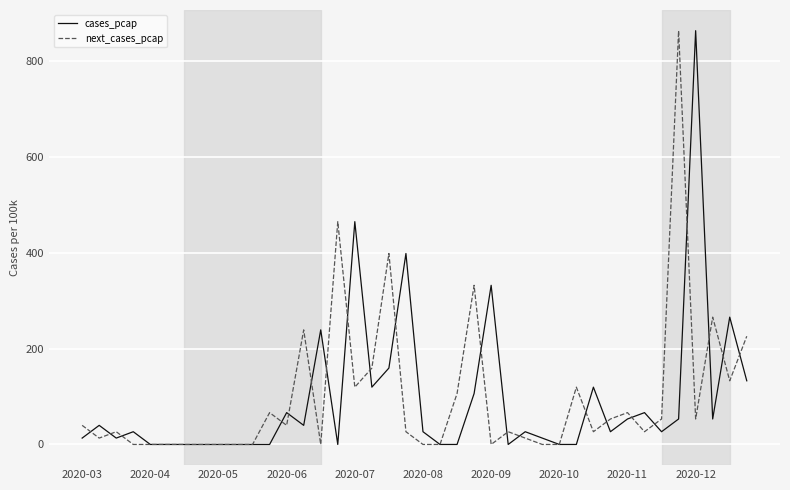

How many lines are shown in the chart?

2